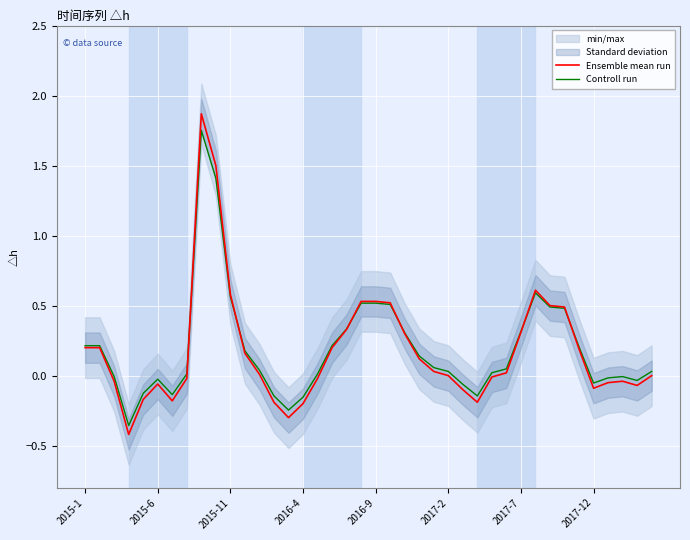

At which category is the sum across all series the highest?

8